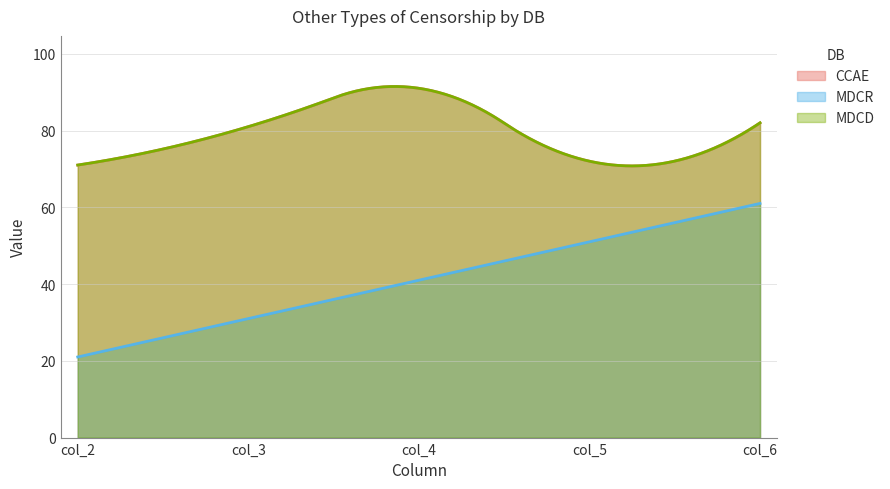

Reading left to right, transcribe all the data shown in this chart.

CCAE: 71	81	91	72	82
MDCR: 21	31	41	51	61
MDCD: 71	81	91	72	82